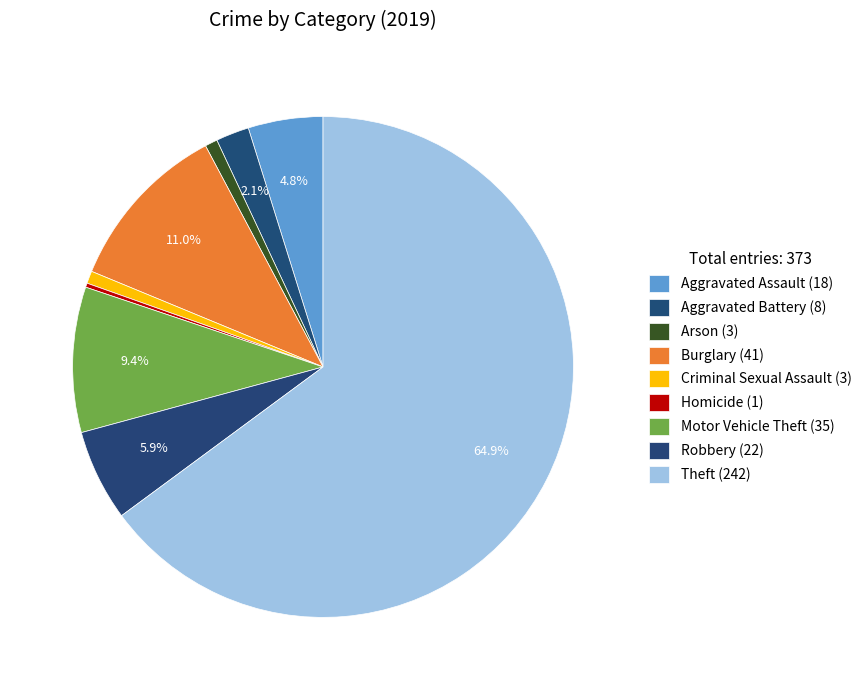

Is it true that Theft is 65% of the pie?

True